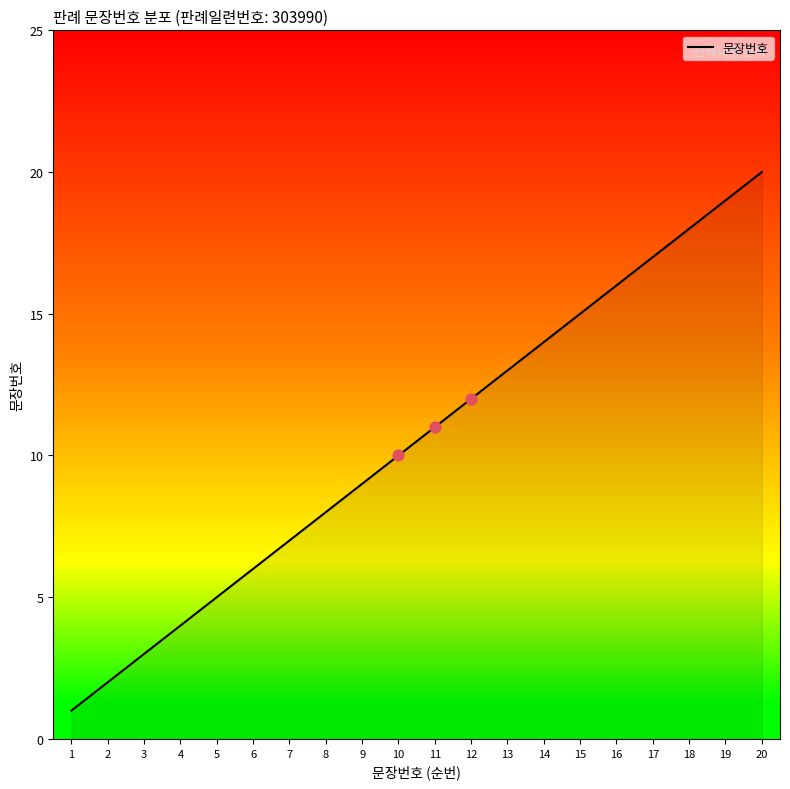

Which has a higher value, 2 or 19?

19